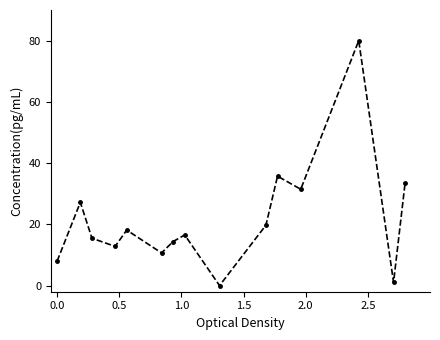

What is the difference between the second highest and minimum values?

35.7